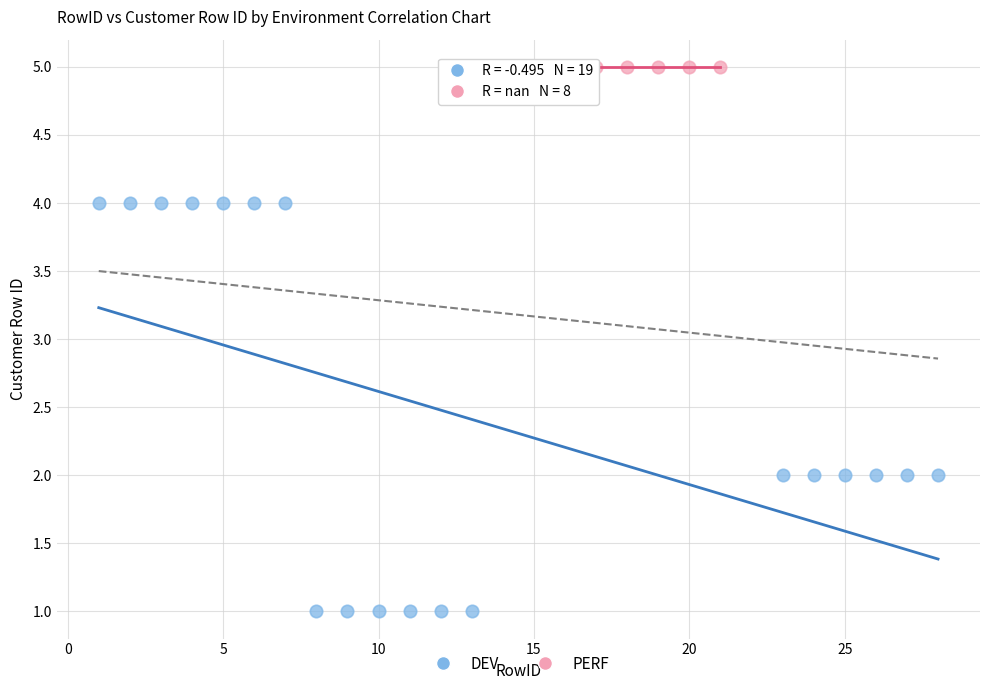

Which series contains the lowest Y value?

DEV